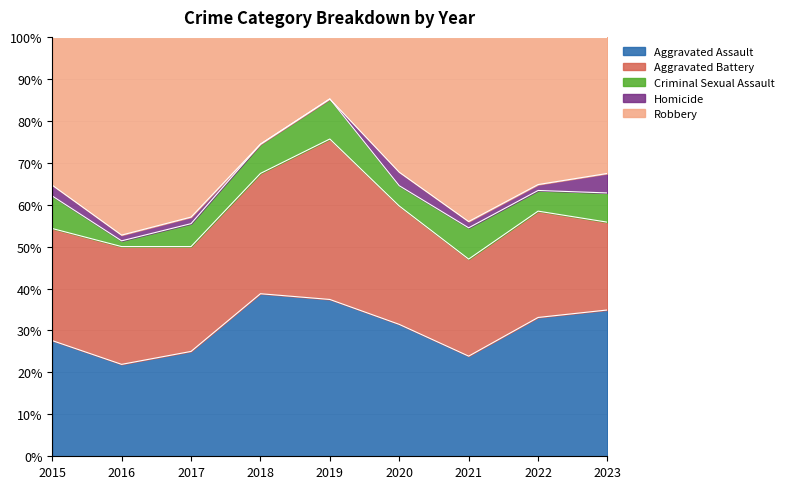

What is the total value across all series at 2020?

100.0